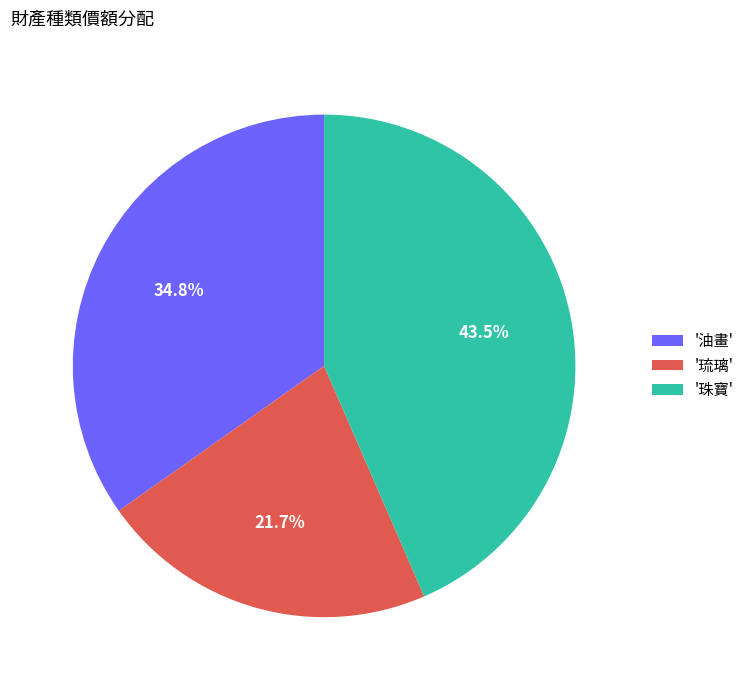

How many segments does this pie chart have?

3